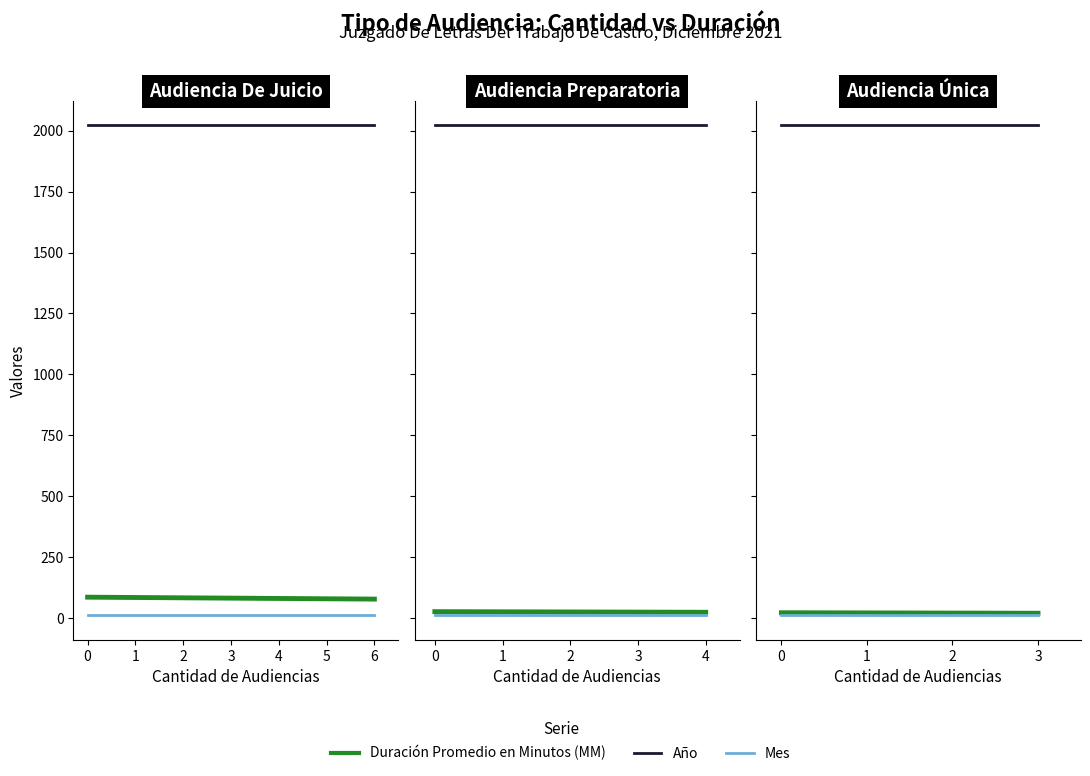

What is the value of the Mes point at the 2nd from the left?

12.0